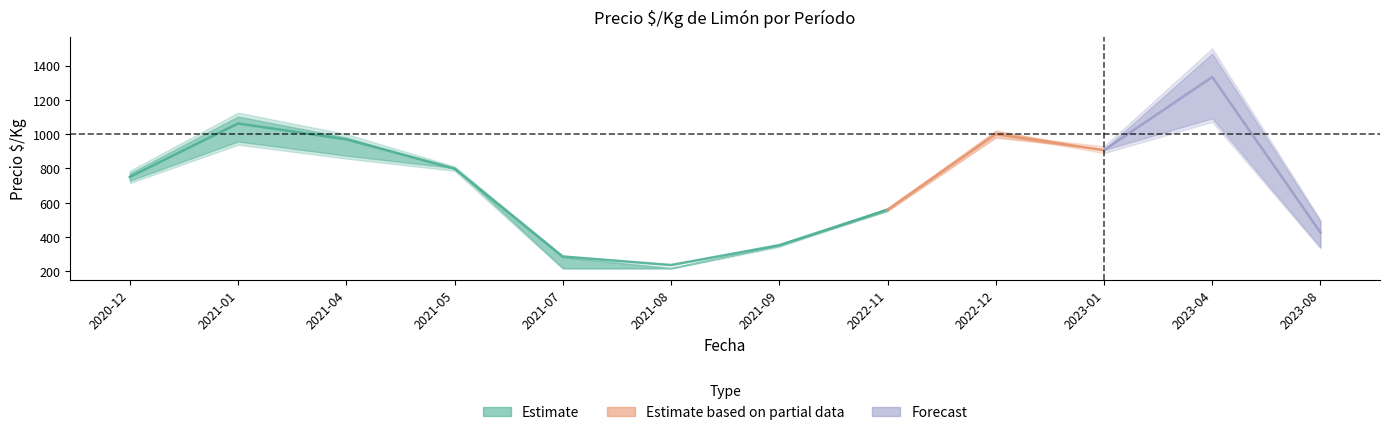

True or false: Precio minimo has more than 0 points higher than both neighbors.

True